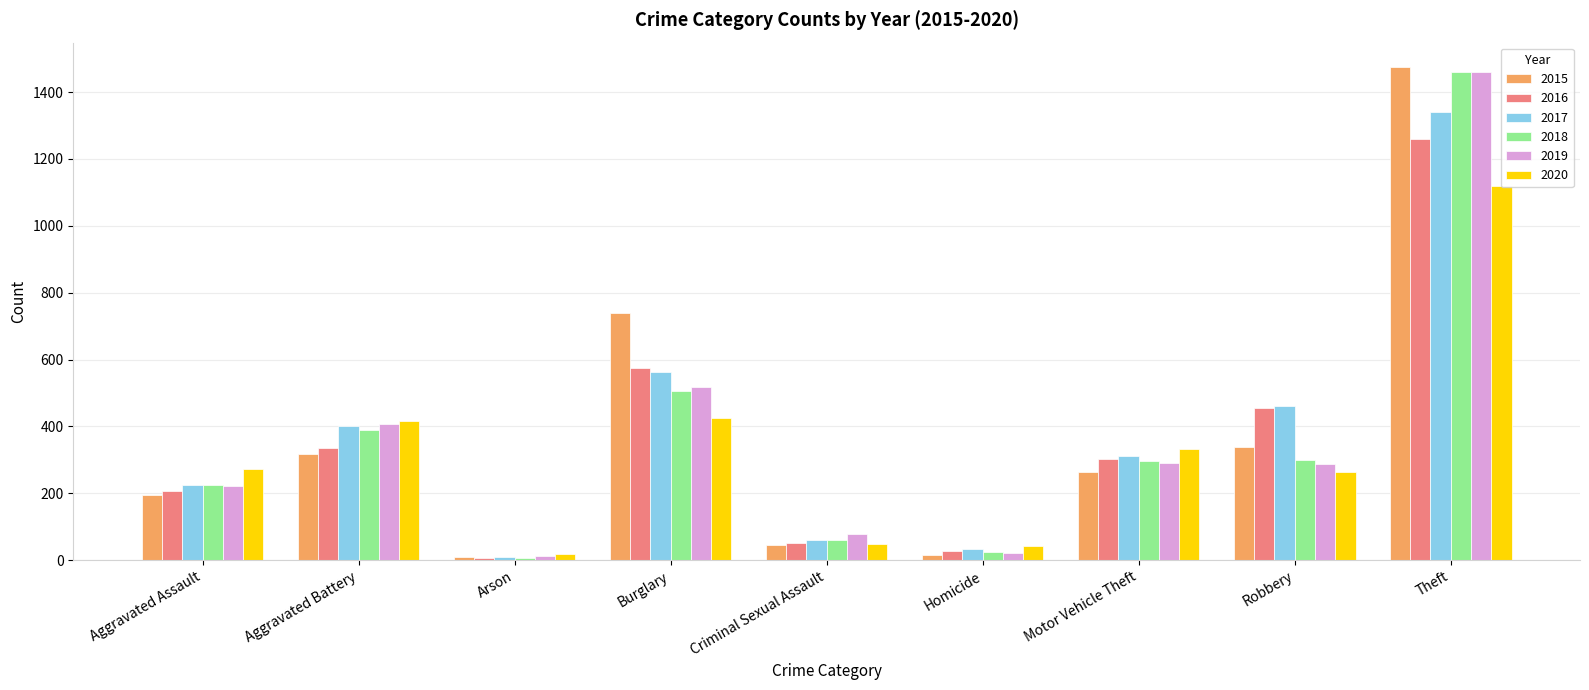

What is the spread (max minus min) of values at Burglary?

313